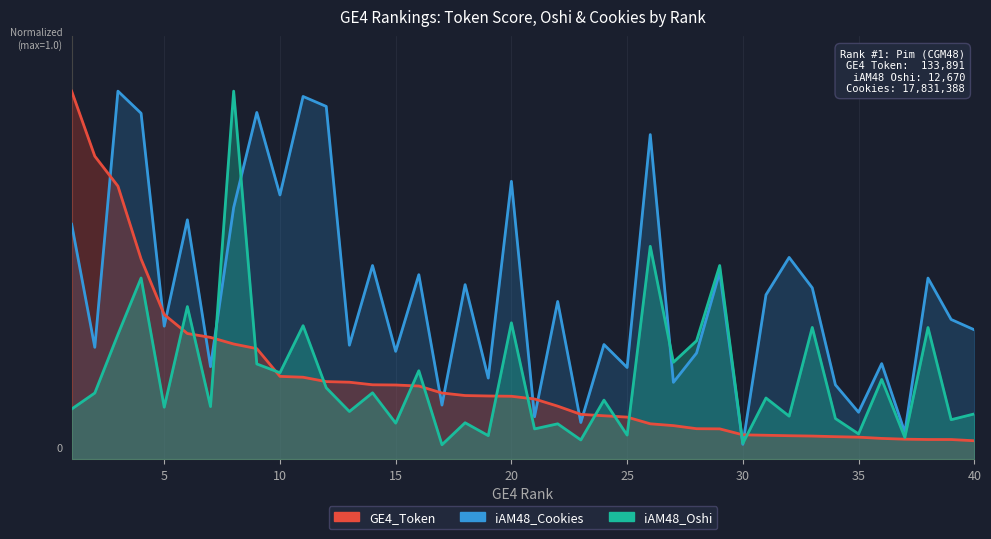

Where is GE4_Token nearest to the value 0?

40